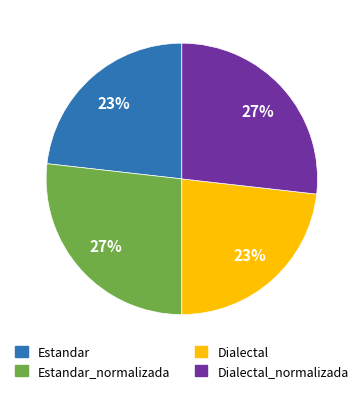

Count the number of slices in the pie.

4